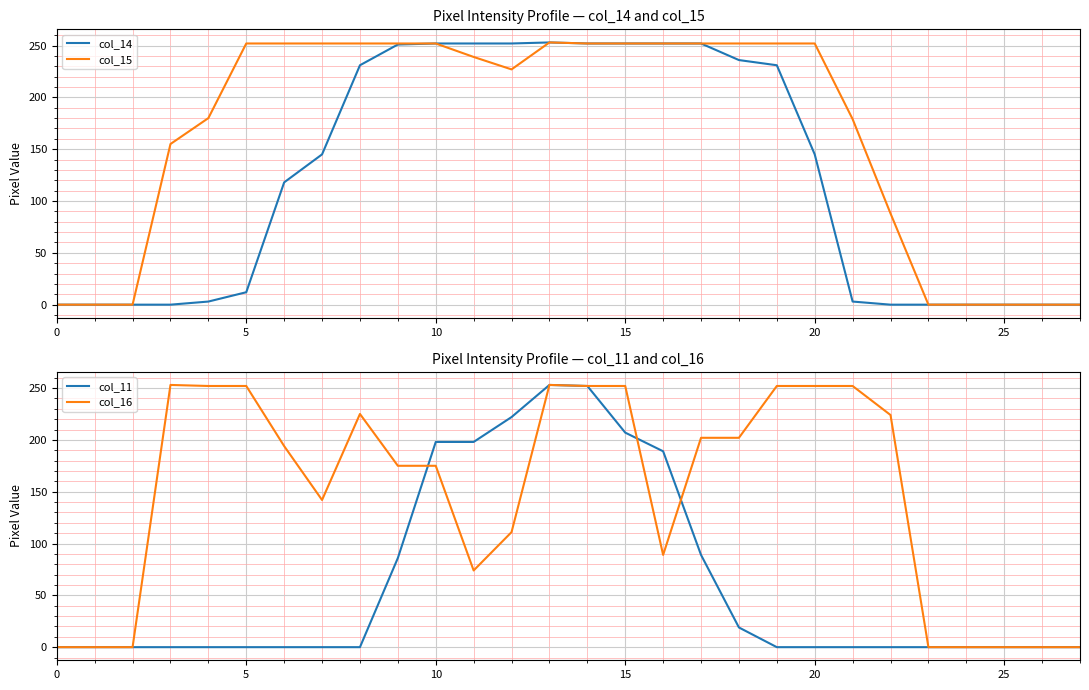

At 26, list the series in order from smallest to largest.

col_14, col_15, col_11, col_16